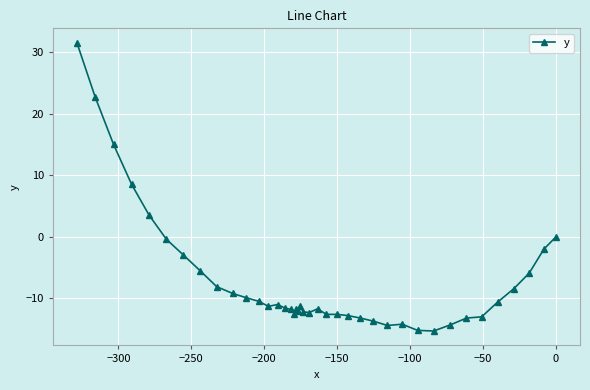

What is the maximum value shown in the chart?

31.5